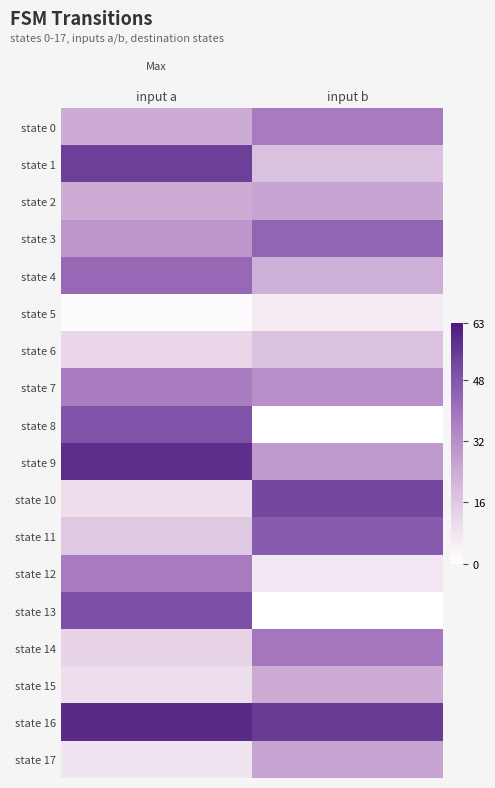

Reading left to right, extract all data points from this chart.

state 0: input a=24	input b=38
state 1: input a=54	input b=18
state 2: input a=24	input b=26
state 3: input a=30	input b=44
state 4: input a=43	input b=23
state 5: input a=1	input b=6
state 6: input a=12	input b=18
state 7: input a=37	input b=32
state 8: input a=49	input b=0
state 9: input a=58	input b=29
state 10: input a=10	input b=52
state 11: input a=16	input b=47
state 12: input a=38	input b=7
state 13: input a=50	input b=0
state 14: input a=13	input b=39
state 15: input a=10	input b=24
state 16: input a=59	input b=55
state 17: input a=8	input b=26